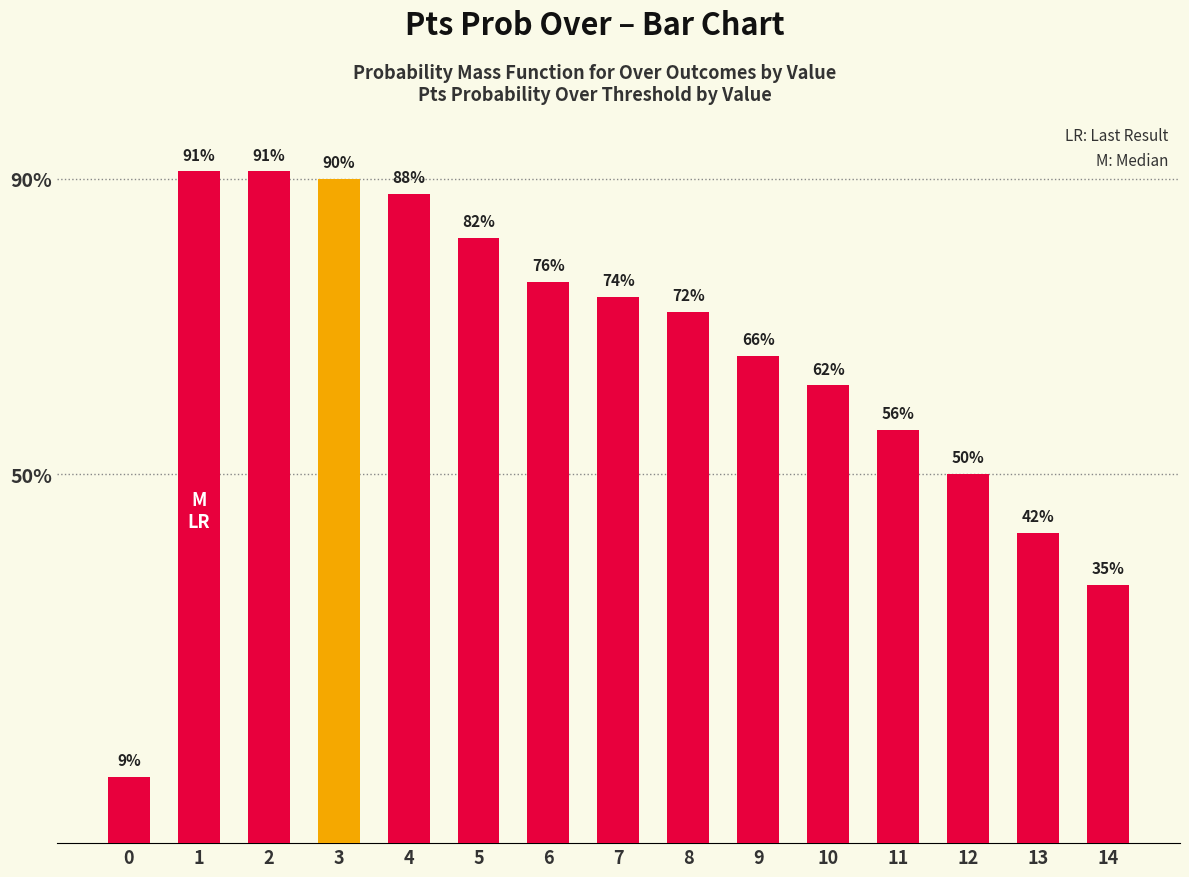

How many data points does each series have?

15